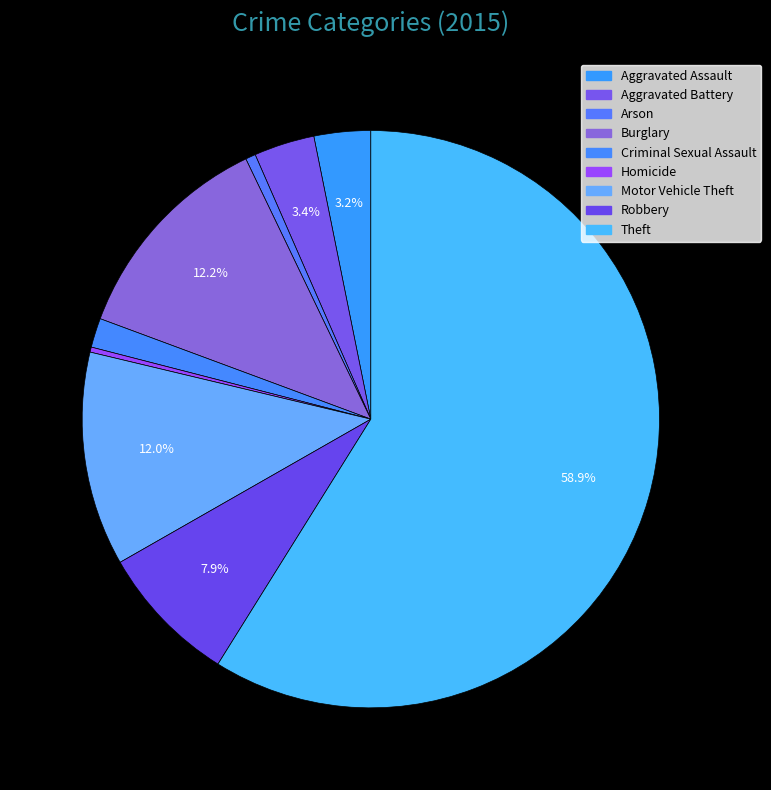

To the nearest percent, what is the difference between the Motor Vehicle Theft and Criminal Sexual Assault slice percentages?

10%